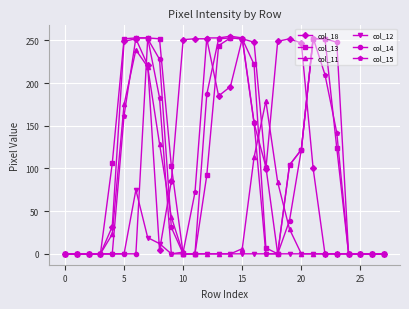

What is the greatest value displayed?

255